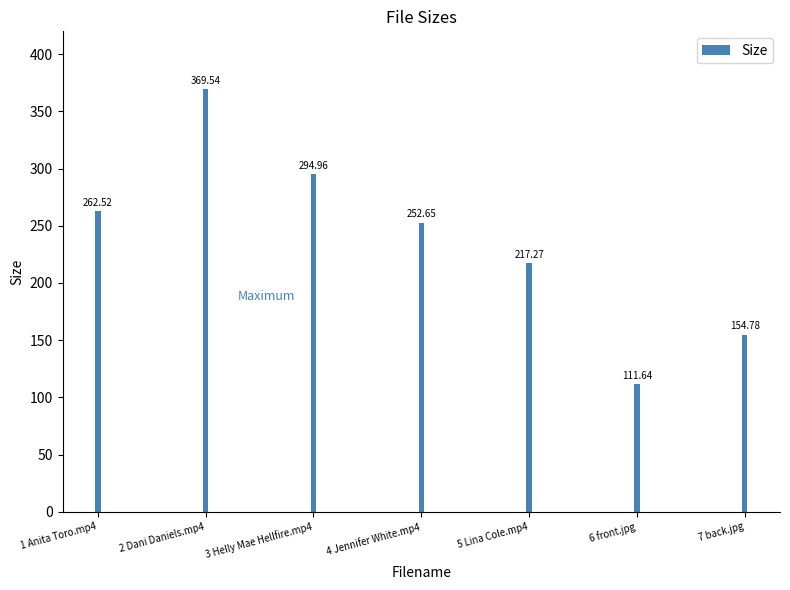

What is the ratio of the value at 2 Dani Daniels.mp4 to the value at 6 front.jpg?

3.3